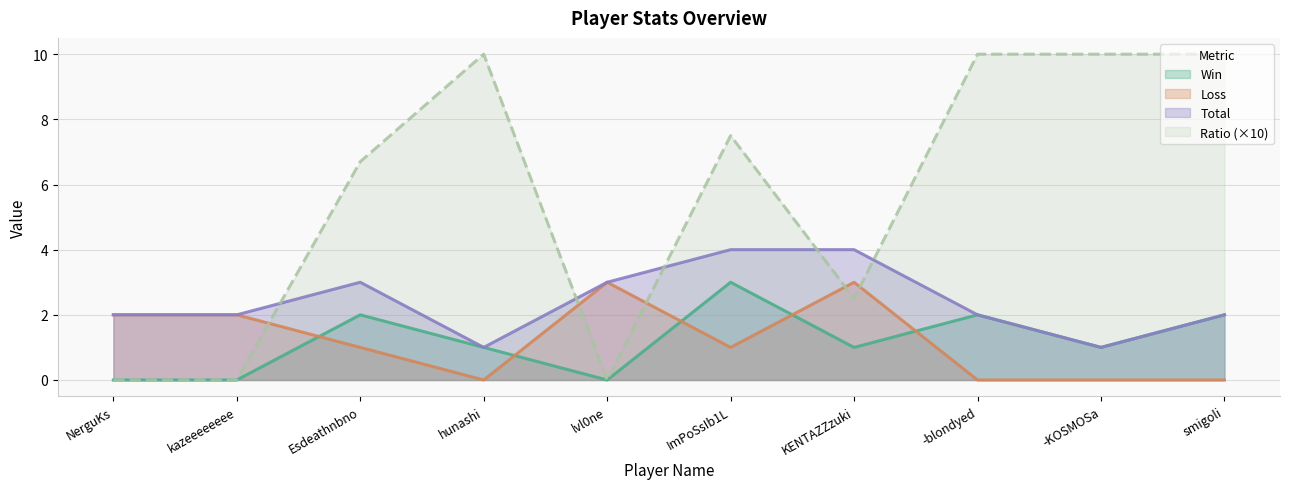

How many lines are shown in the chart?

4